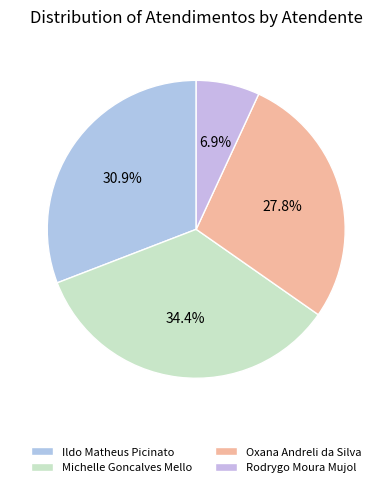

Is the sum of Ildo Matheus Picinato and Rodrygo Moura Mujol greater than half?

No